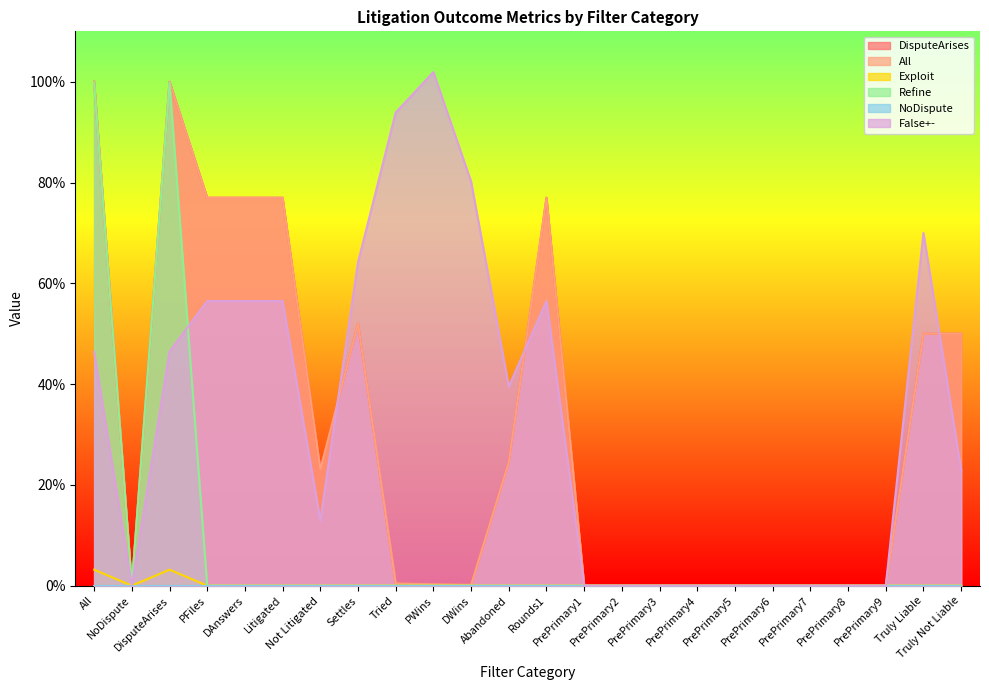

True or false: Exploit and DisputeArises intersect in this chart.

False